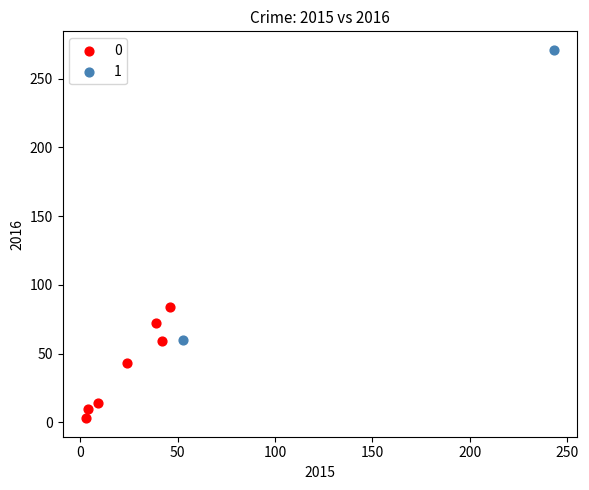

What are all the series names shown in the legend?

0, 1